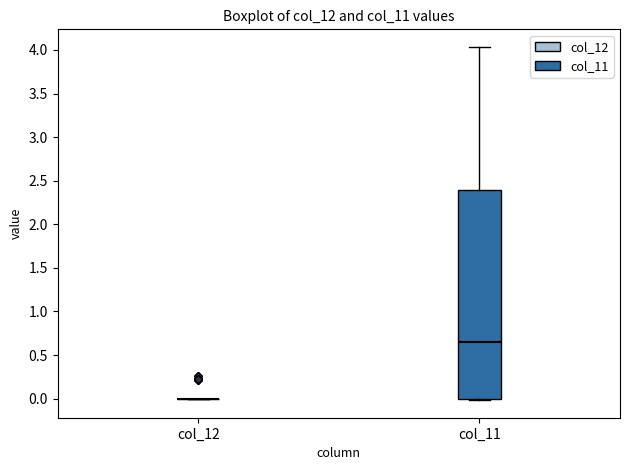

Comparing the boxes themselves (not the whiskers), which one is the tallest?

col_11